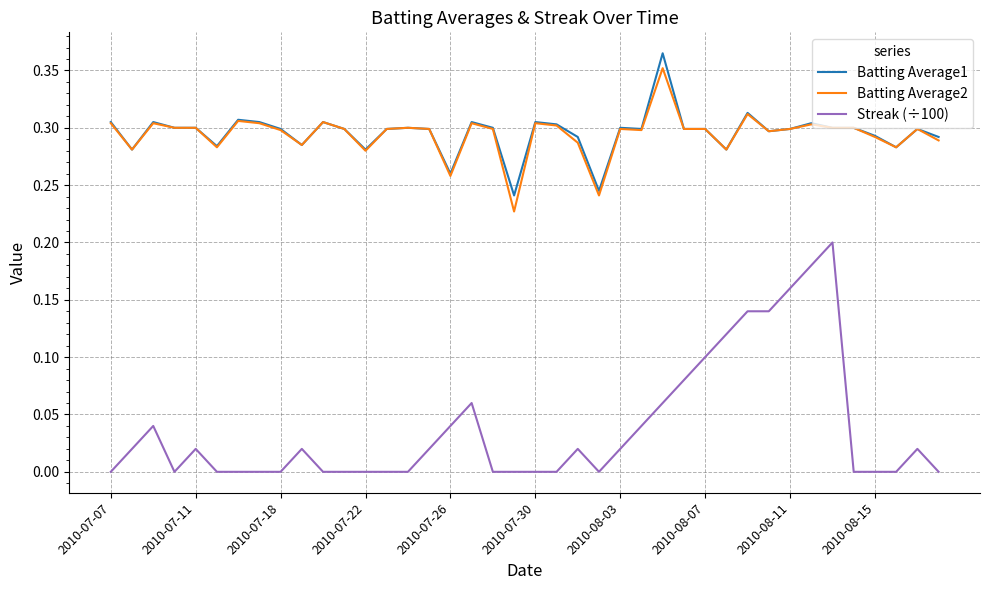

Which series has the widest spread of values?

Streak (÷100)